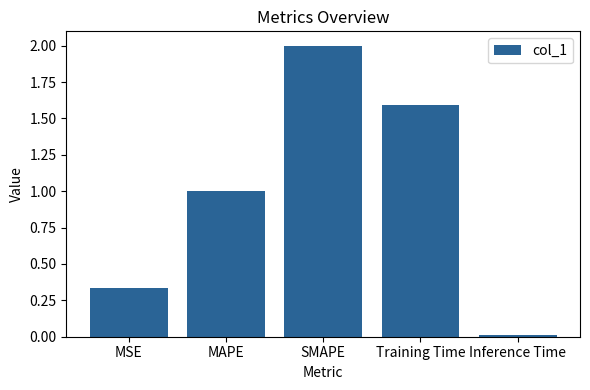

Between Inference Time and MAPE, which is larger?

MAPE